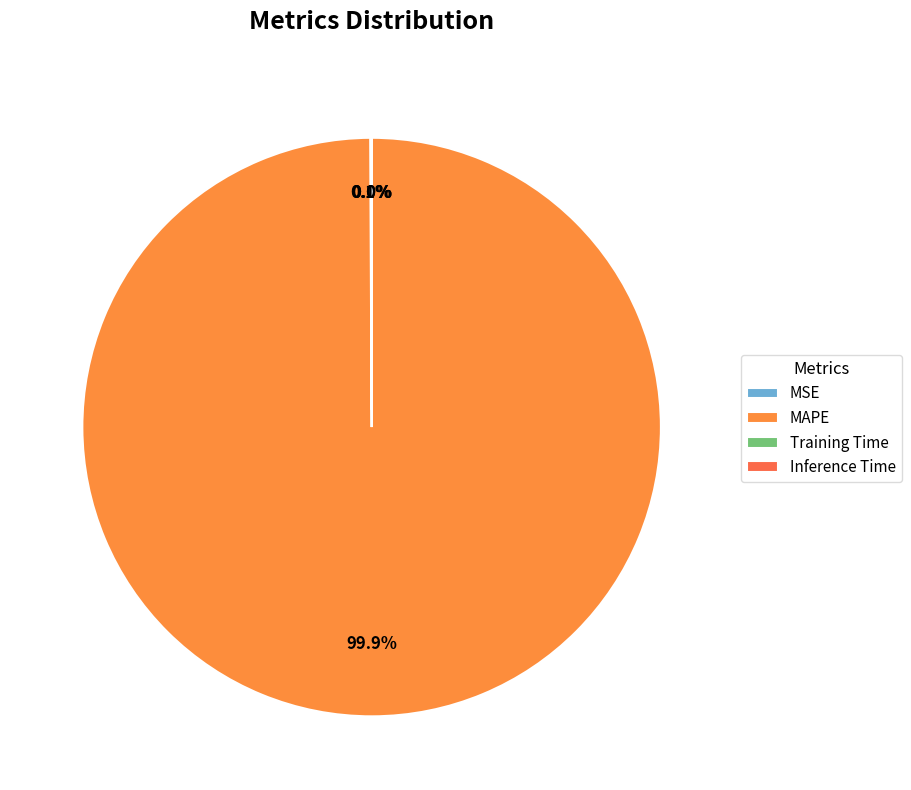

The MSE slice represents 0% of the pie. True or false?

True